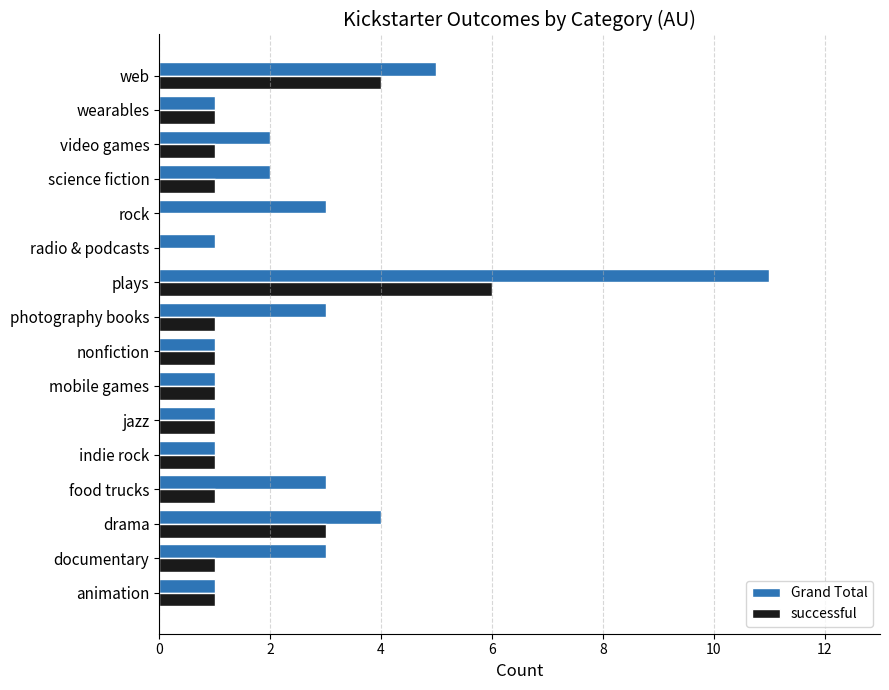

Count the Grand Total values in the range 1 to 3.

13